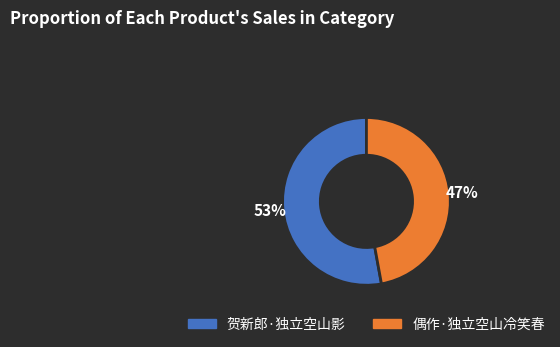

Rank the categories by value from lowest to highest.

偶作·独立空山冷笑春, 贺新郎·独立空山影